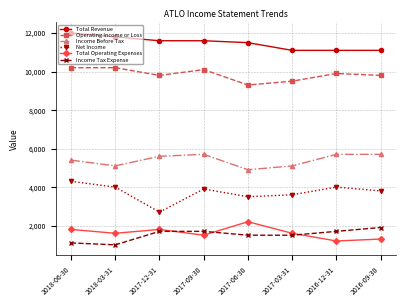

The Total Operating Expenses series shows 317 at 2016-09-30. True or false?

False